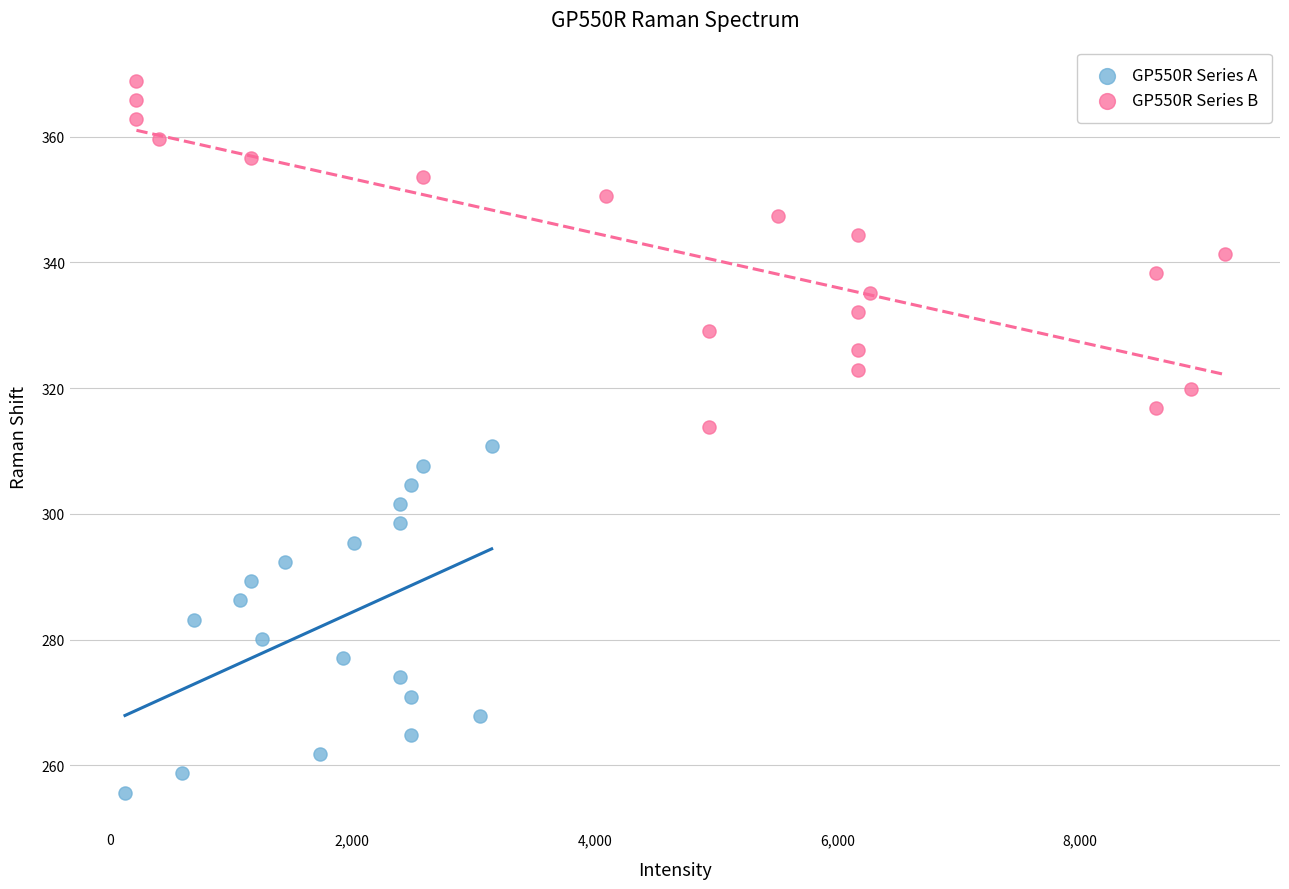

Which series contains the lowest Y value?

GP550R Series A